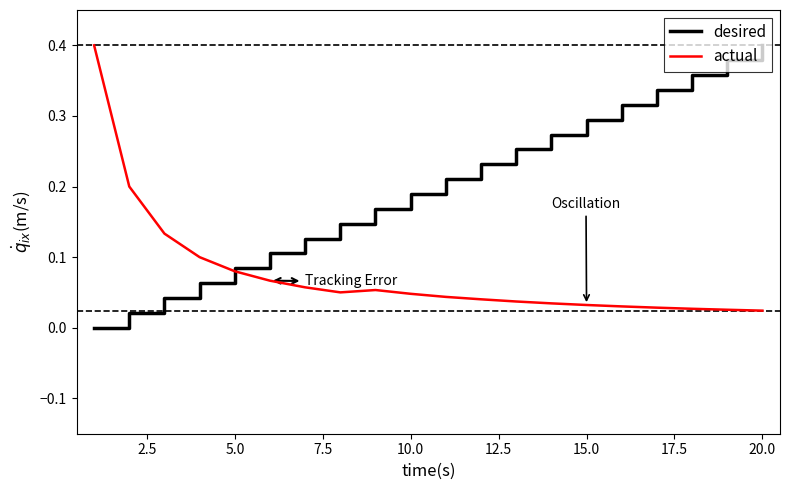

List the series in order of their overall mean, highest first.

desired, actual